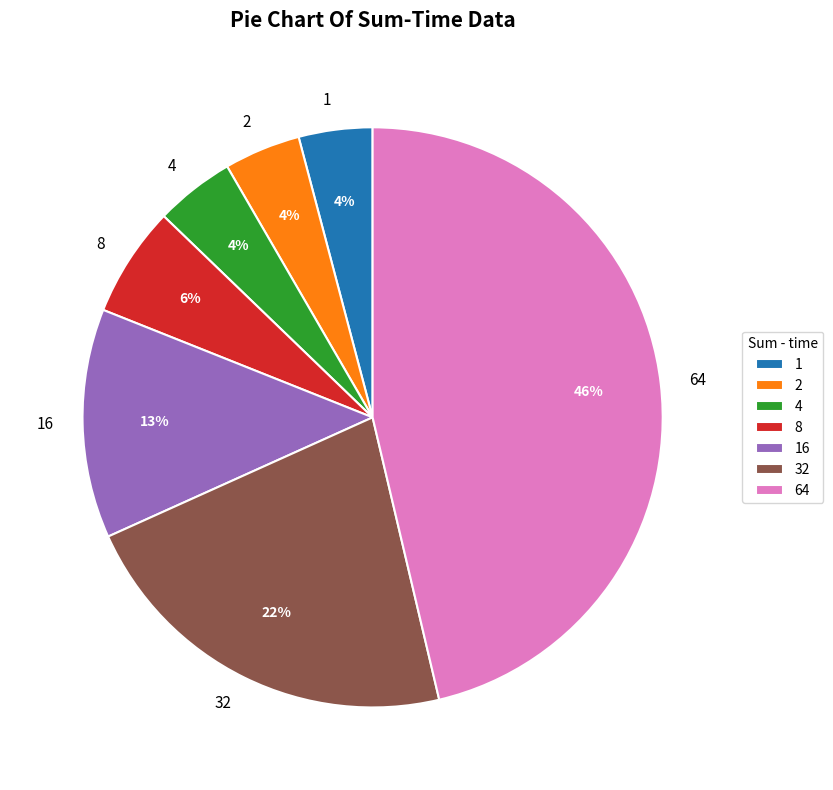

Between 16 and 64, which is larger?

64